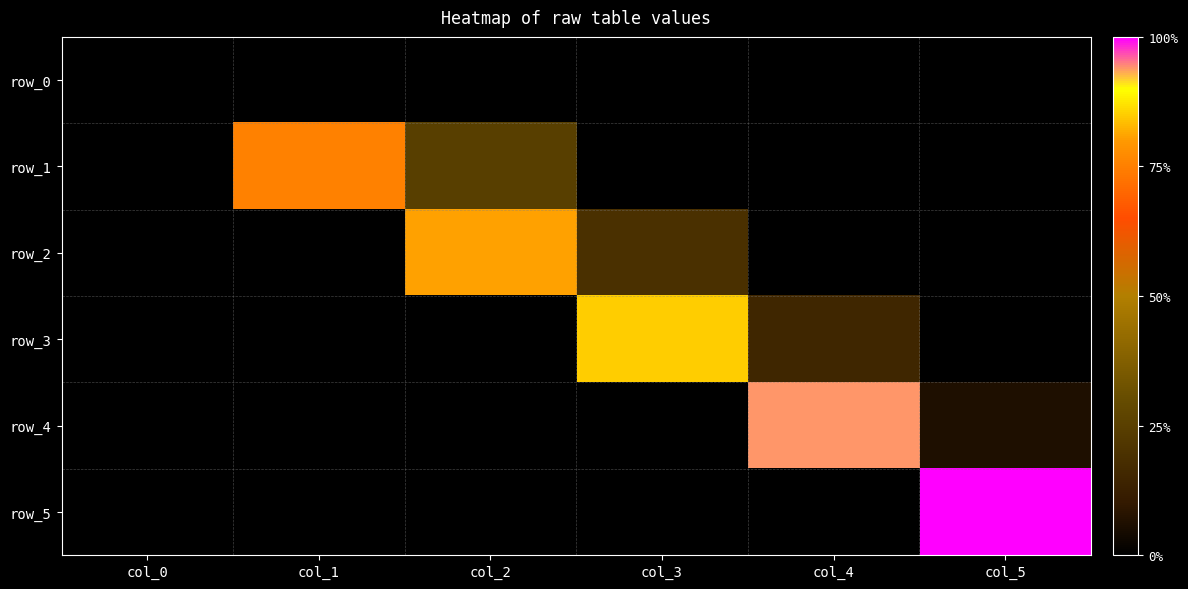

List the series in order of their peak value, highest first.

row_5, row_4, row_3, row_2, row_1, row_0